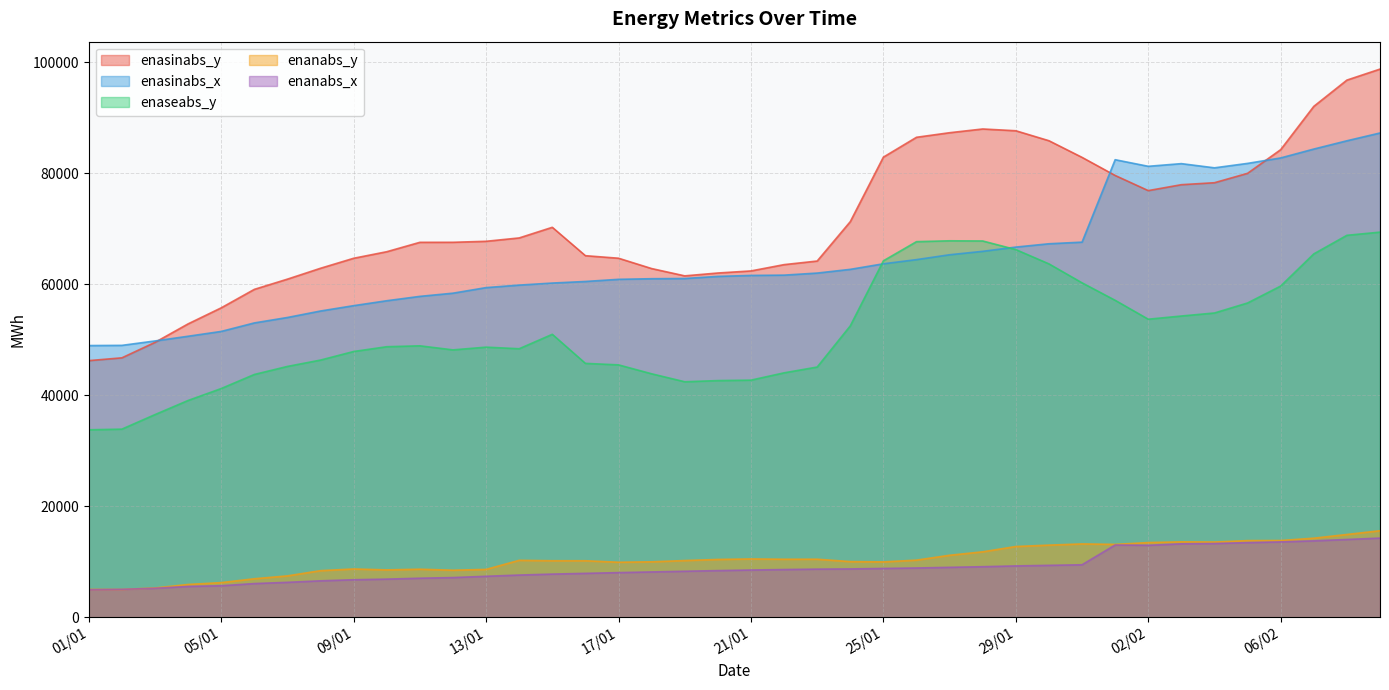

What is the total value across all series at 05/02?

245595